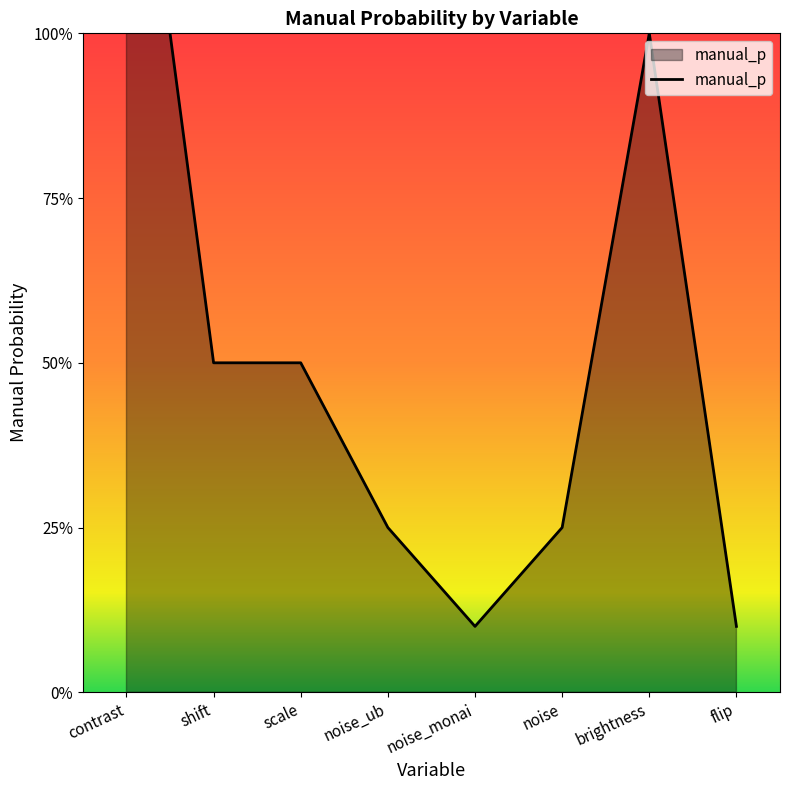

Which label corresponds to the smallest value in the chart?

noise_monai